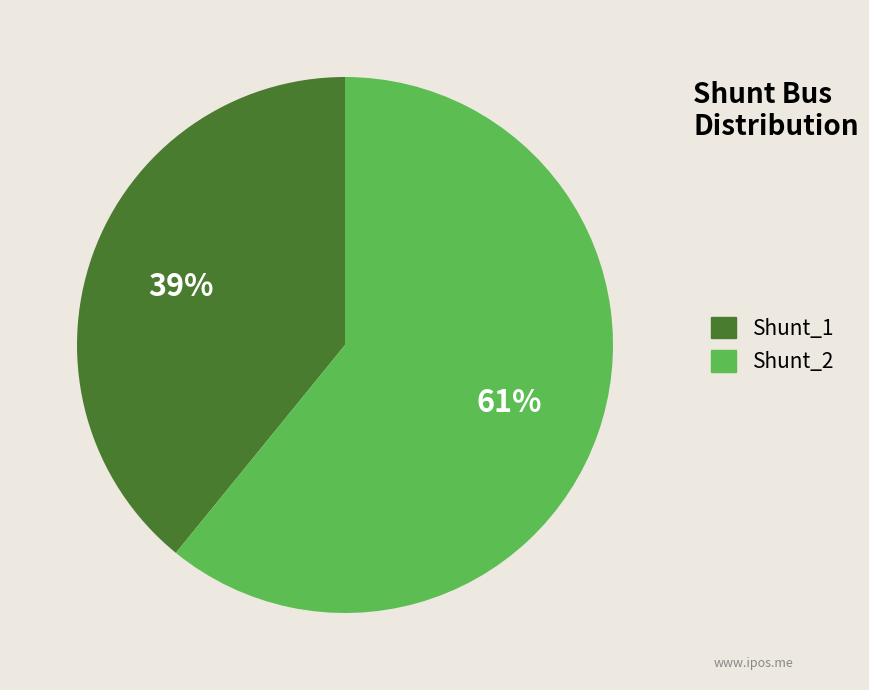

Which slice is the largest?

Shunt_2